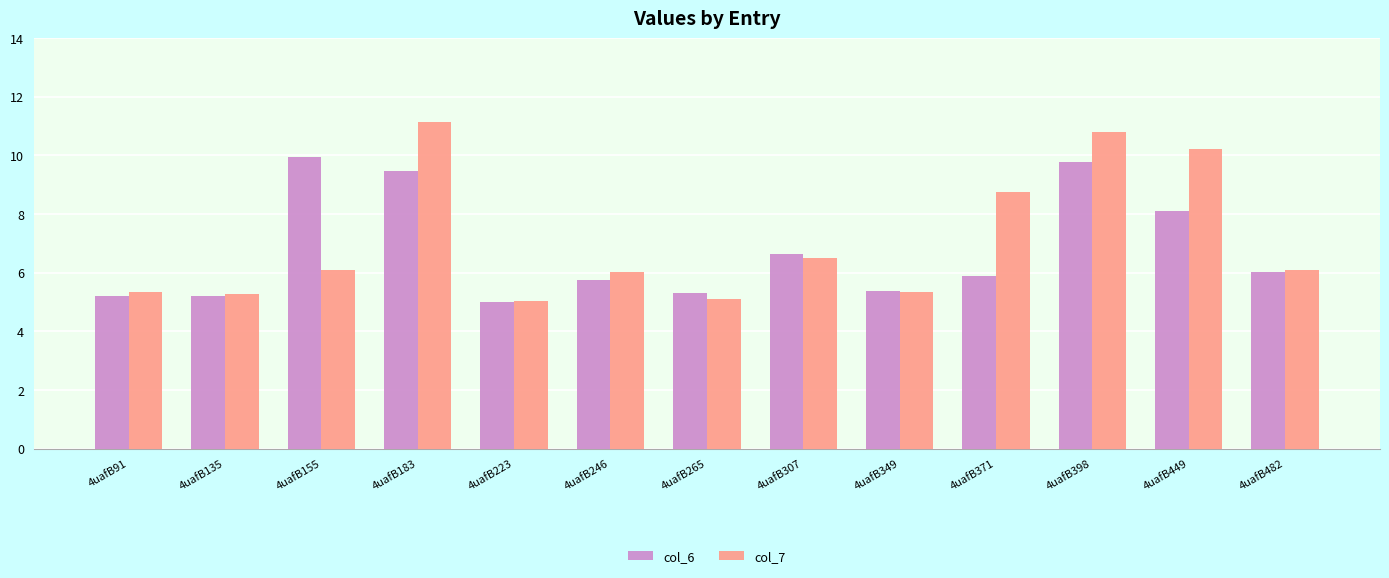

Count the number of categories in the chart.

13